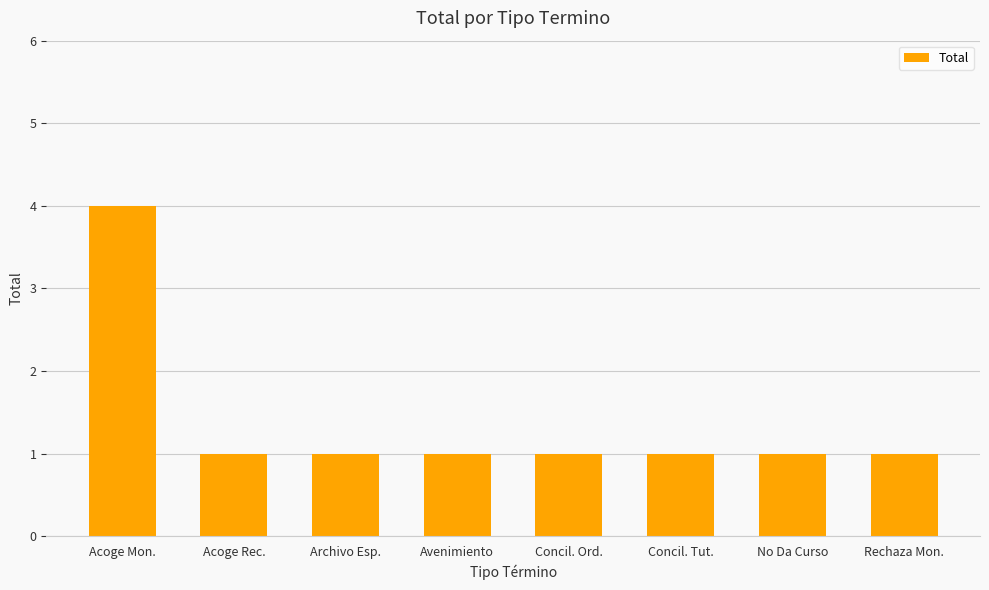

What is the greatest value displayed?

4